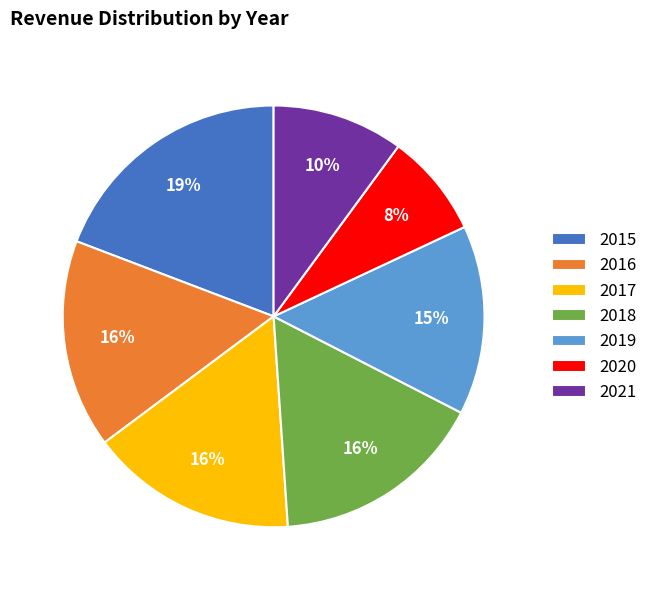

Do 2015 and 2020 together represent more than half of the pie?

No